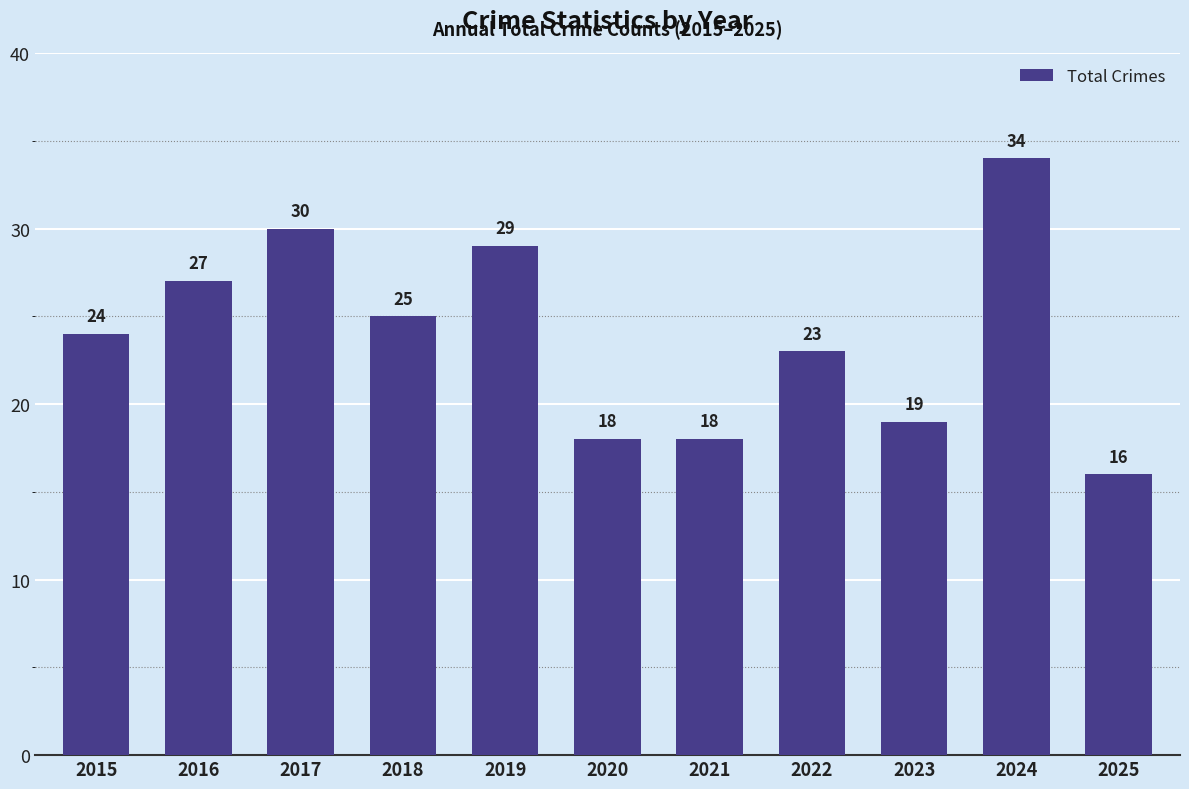

Reading left to right, extract all data points from this chart.

24	27	30	25	29	18	18	23	19	34	16